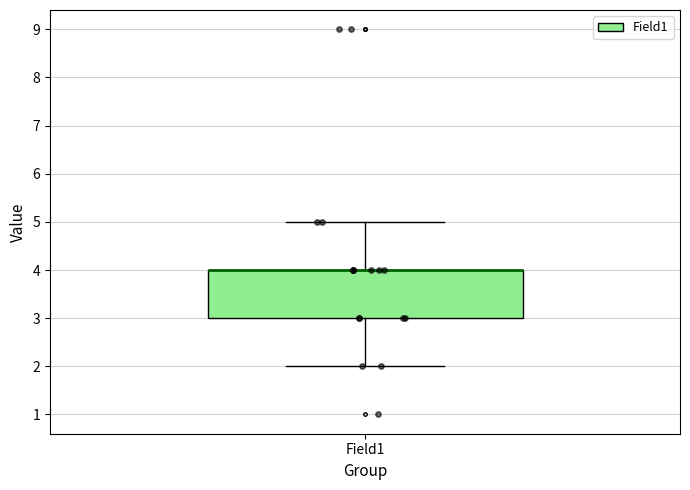

Read this box plot against the y-axis: the position of the median line, the range covered by the box, and the ends of both whiskers. The values are not printed on the chart, so give them approximately, as read against the axis.

median 4 (drawn on the box's upper edge), box 3 to 4, whiskers 2 to 5